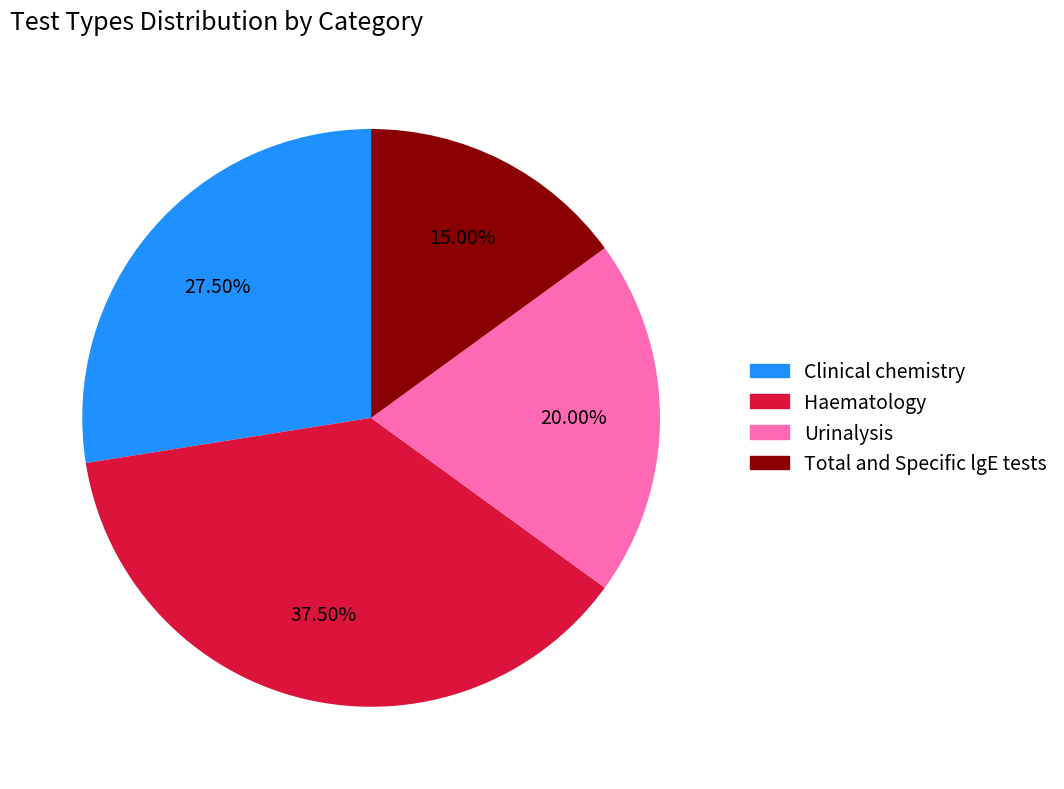

Is there a majority slice in this chart?

No